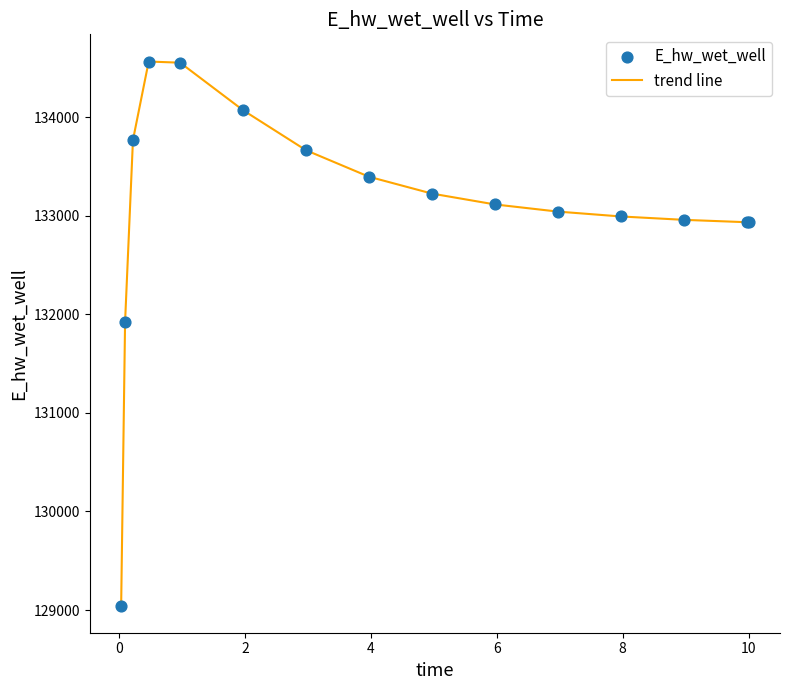

What is the greatest value displayed?

134562.9